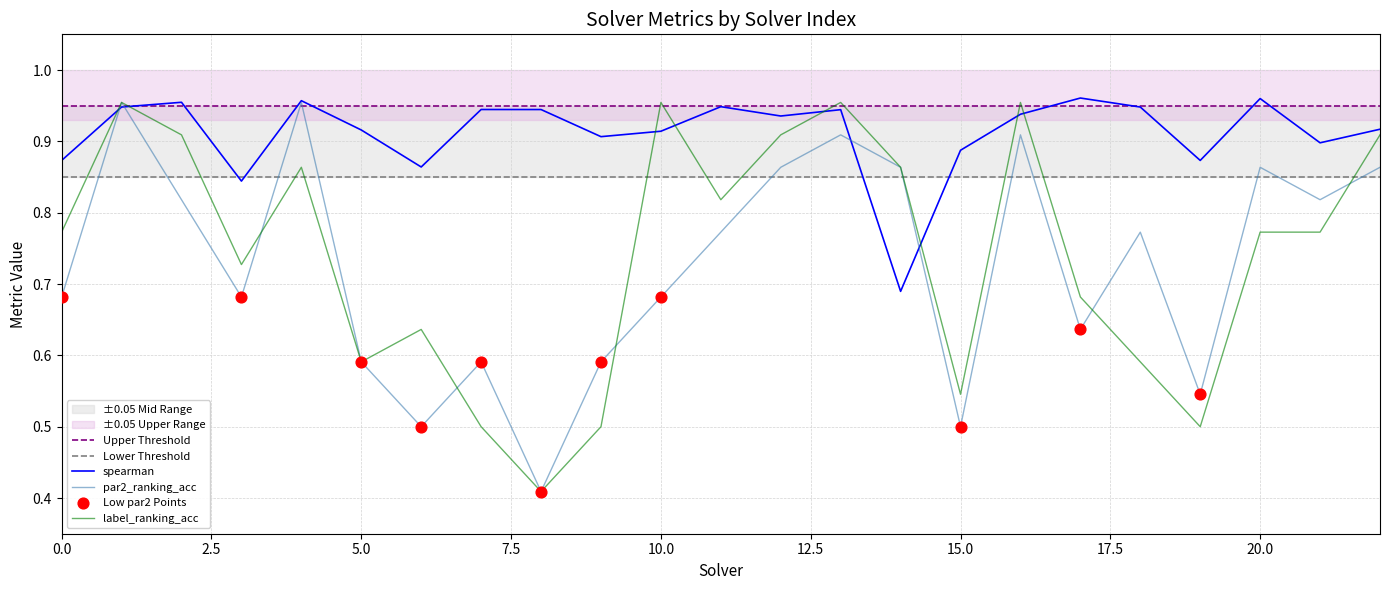

What are all the series names shown in the legend?

par2_ranking_acc, label_ranking_acc, spearman